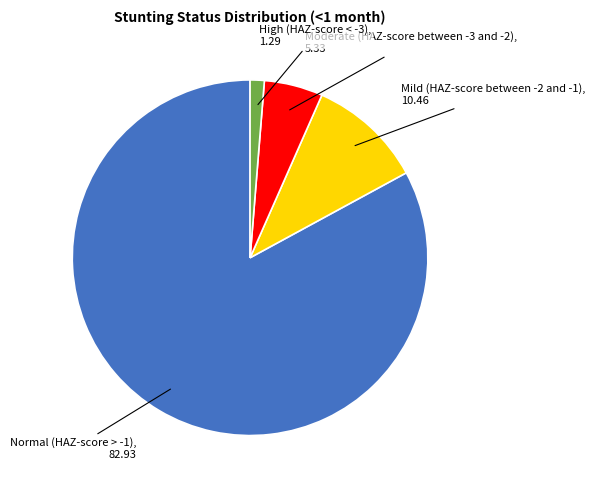

Is there a majority slice in this chart?

Yes